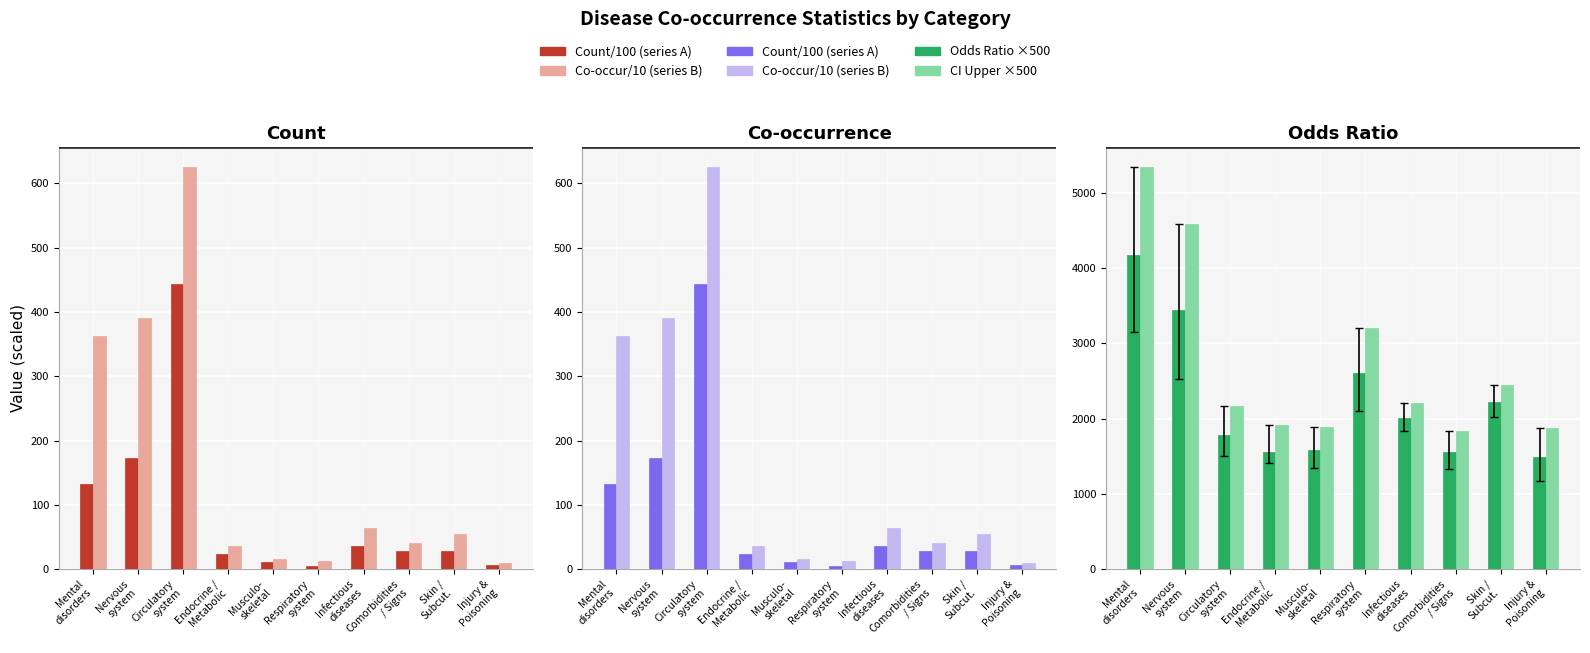

Which series has the largest total across all categories?

CI upper (light)